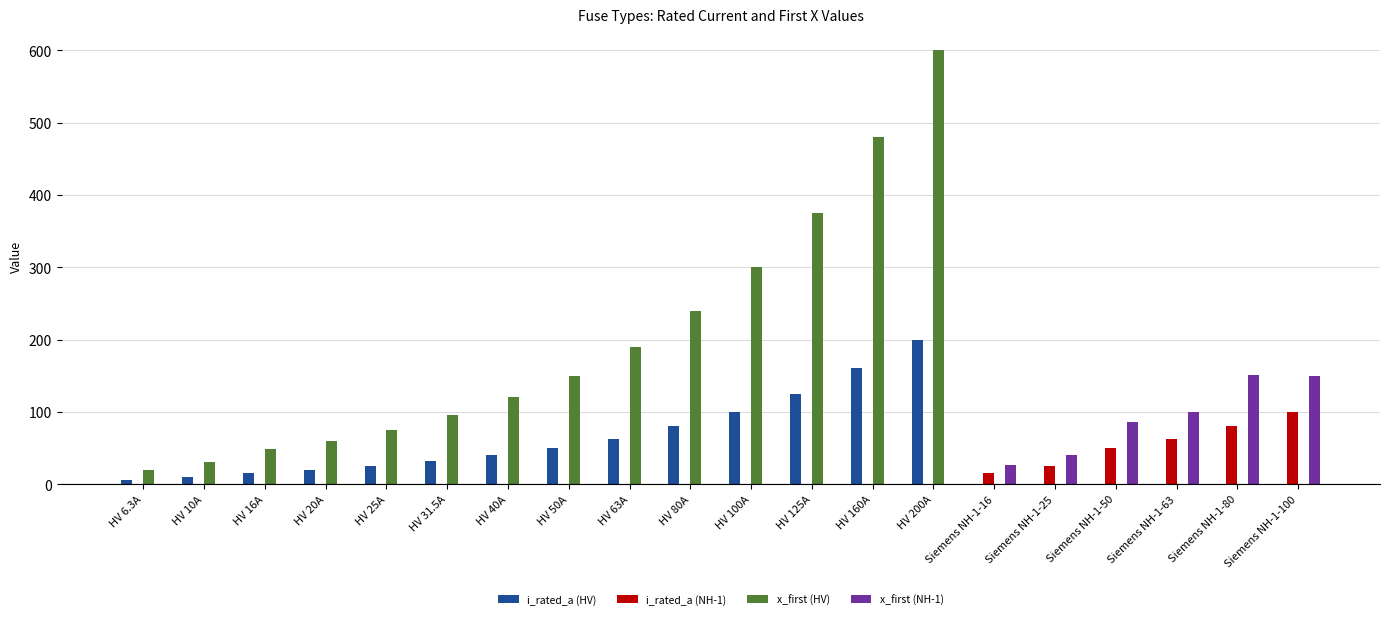

What is the sum of all i_rated_a (NH-1) values?

334.0